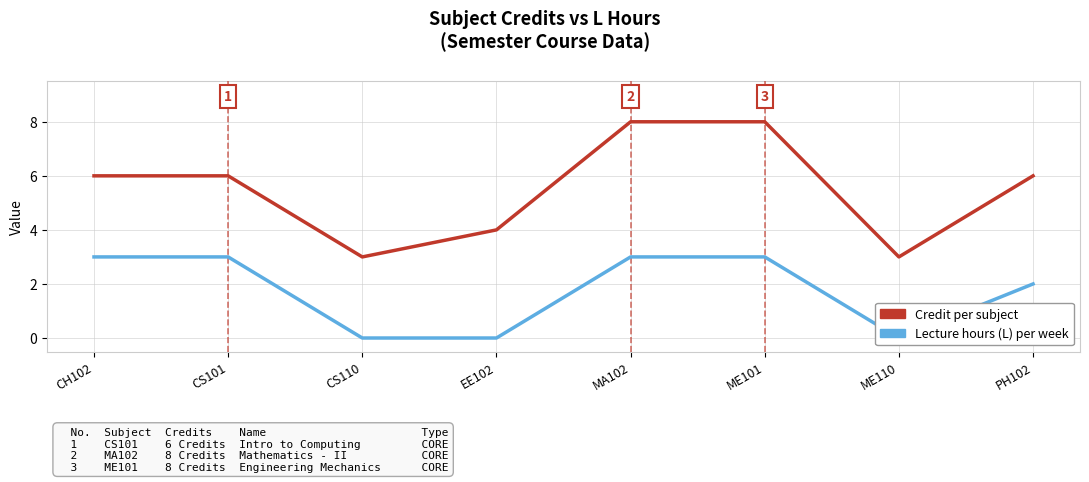

True or false: L Hours (per week) and Credit cross at least once.

False